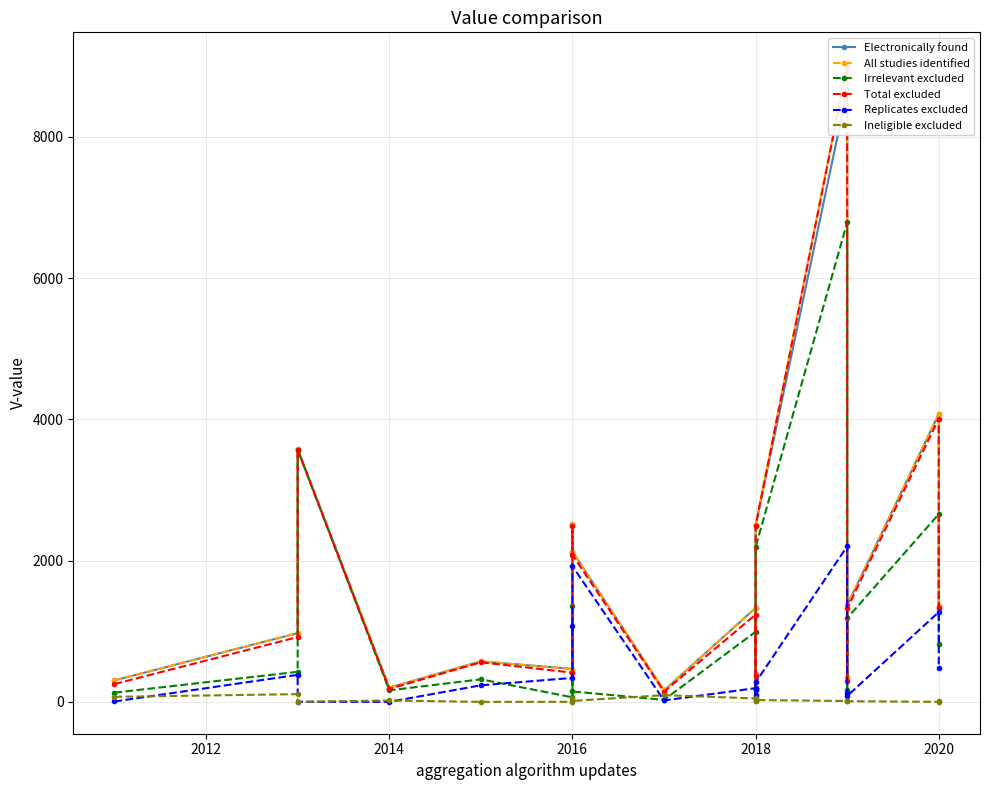

Which category has the lowest value across all series?

2014